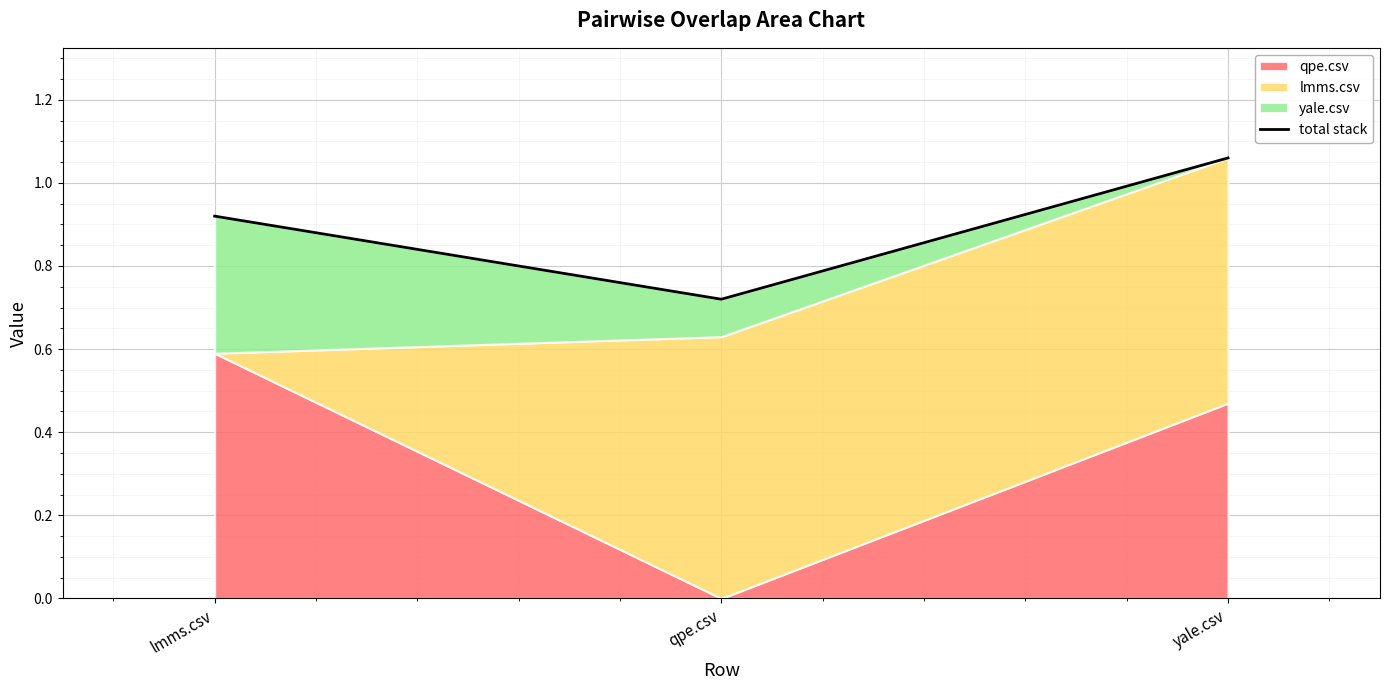

Which has a higher value, qpe.csv or yale.csv?

yale.csv